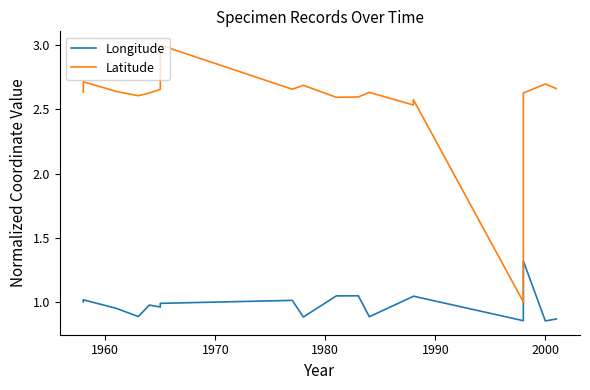

Reading right to left, extract all data points from this chart.

Longitude: 0.9	0.9	1.3	0.9	1.0	1.0	0.9	1.0	1.0	0.9	1.0	1.0	1.0	1.0	1.0	0.9	1.0	1.0	1.0	1.0
Latitude: 2.7	2.7	2.6	1.0	2.6	2.5	2.6	2.6	2.6	2.7	2.7	3.0	2.7	2.7	2.6	2.6	2.6	2.7	2.7	2.6